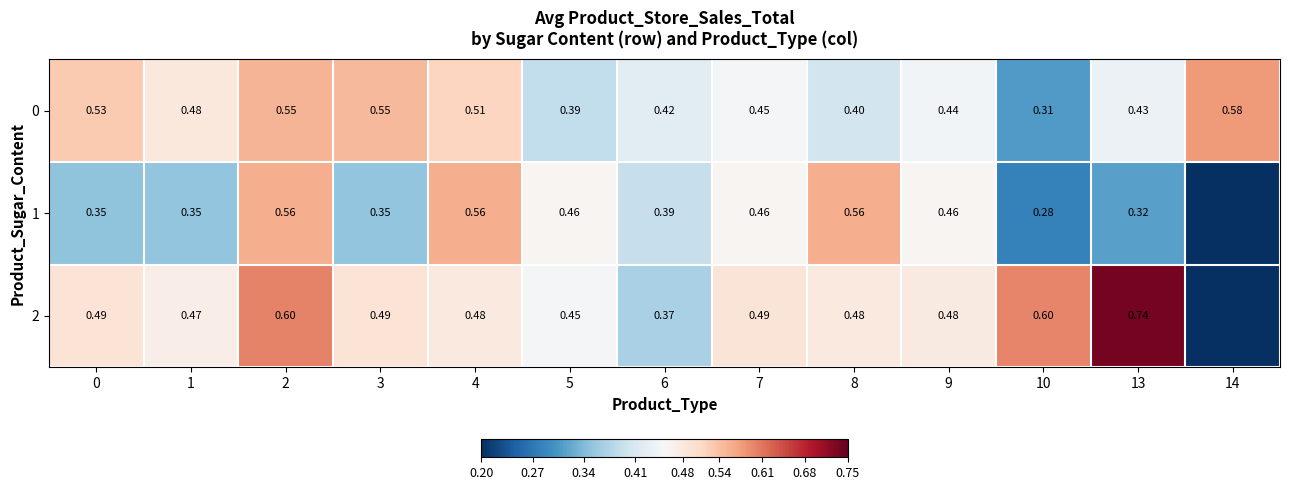

Rank the series at 8 from highest to lowest value.

1, 2, 0